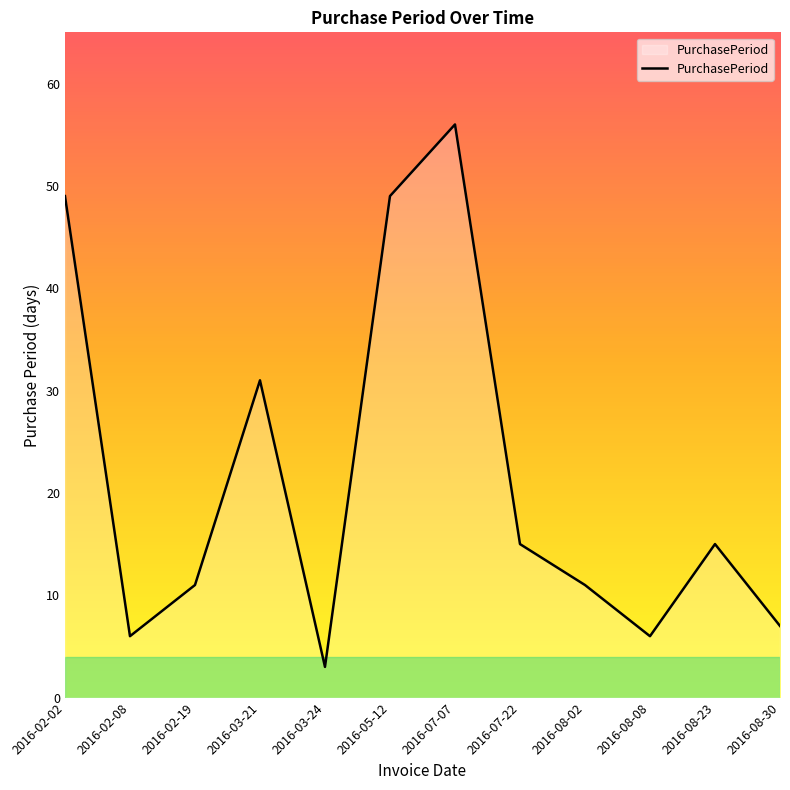

What is the minimum value shown in the chart?

3